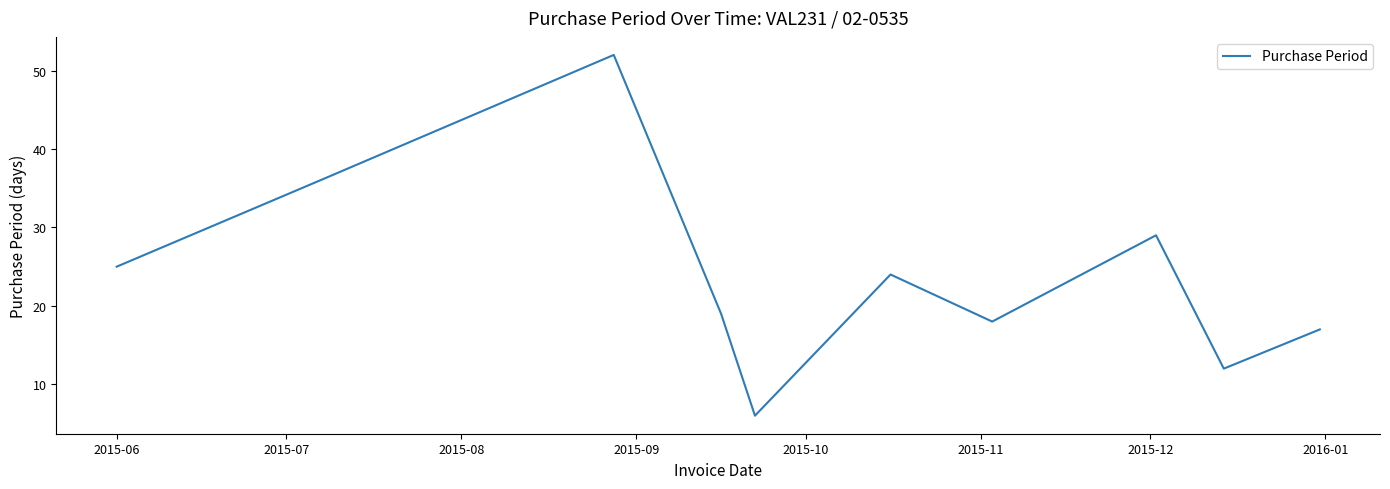

Reading right to left, list all the values displayed in this chart.

17	12	29	18	24	6	19	52	36	25